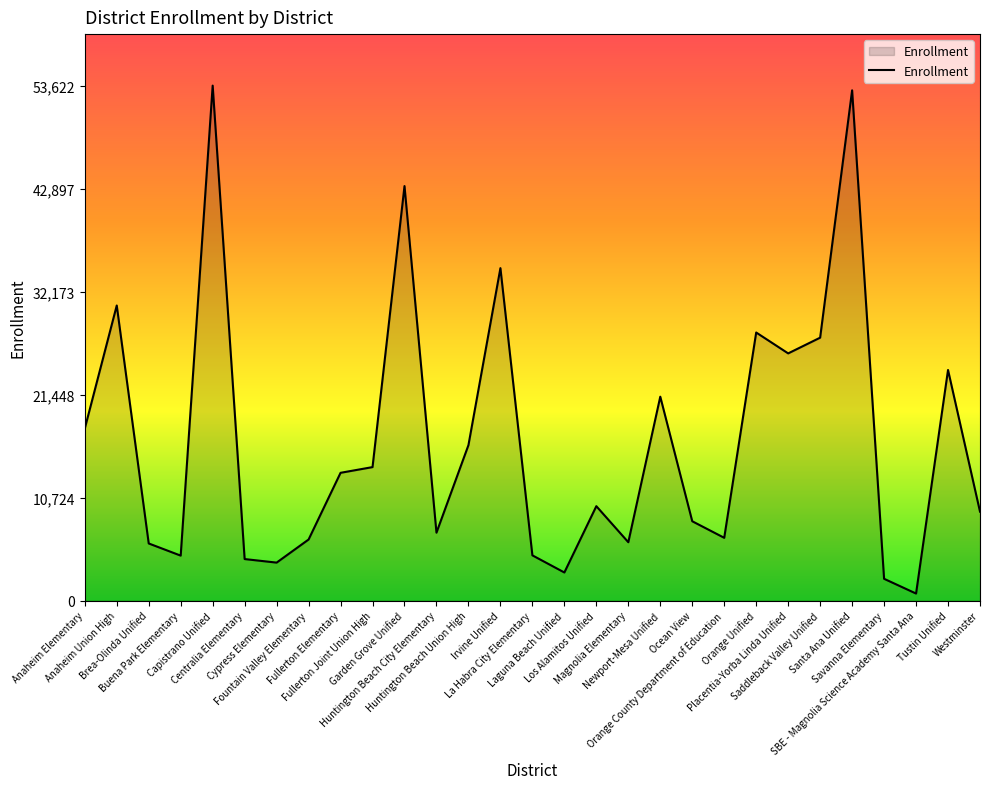

What is the difference between the values at Saddleback Valley Unified and Huntington Beach Union High?

11190